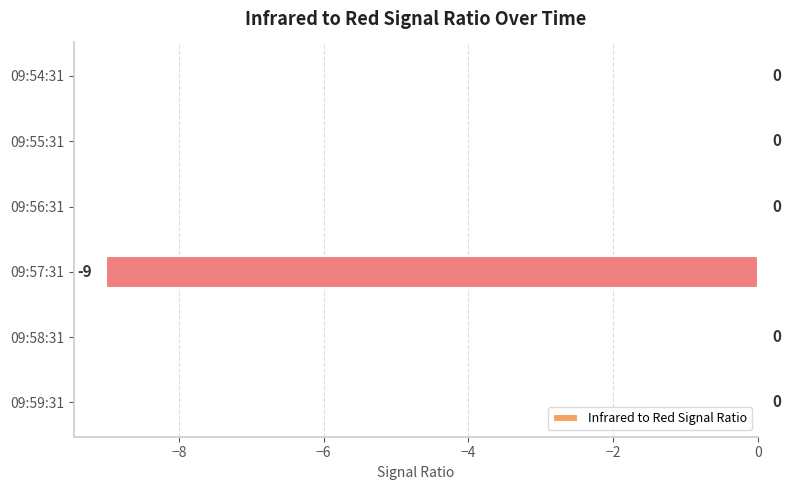

Read the value at 09:57:31.

-9